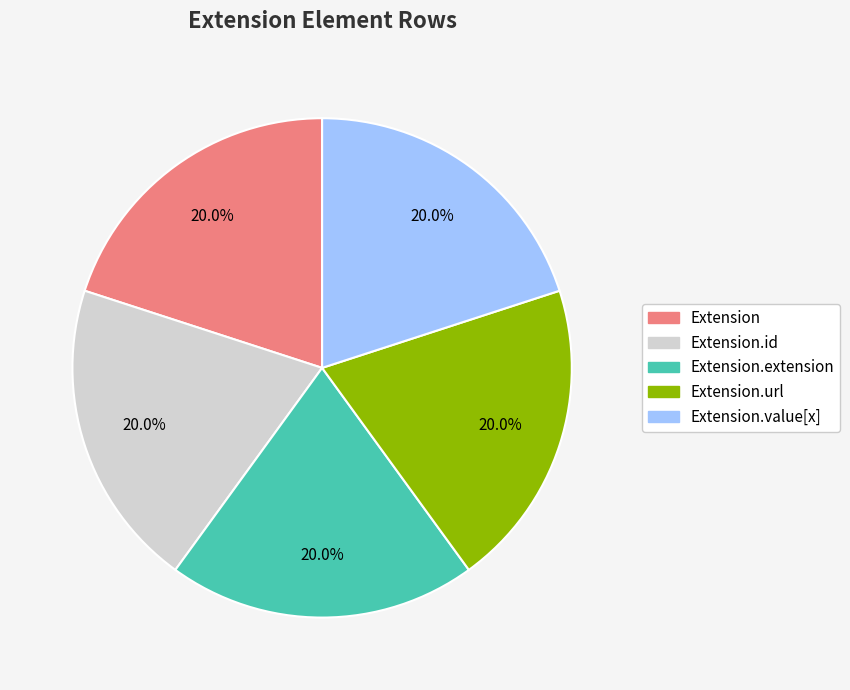

Is there a majority slice in this chart?

No